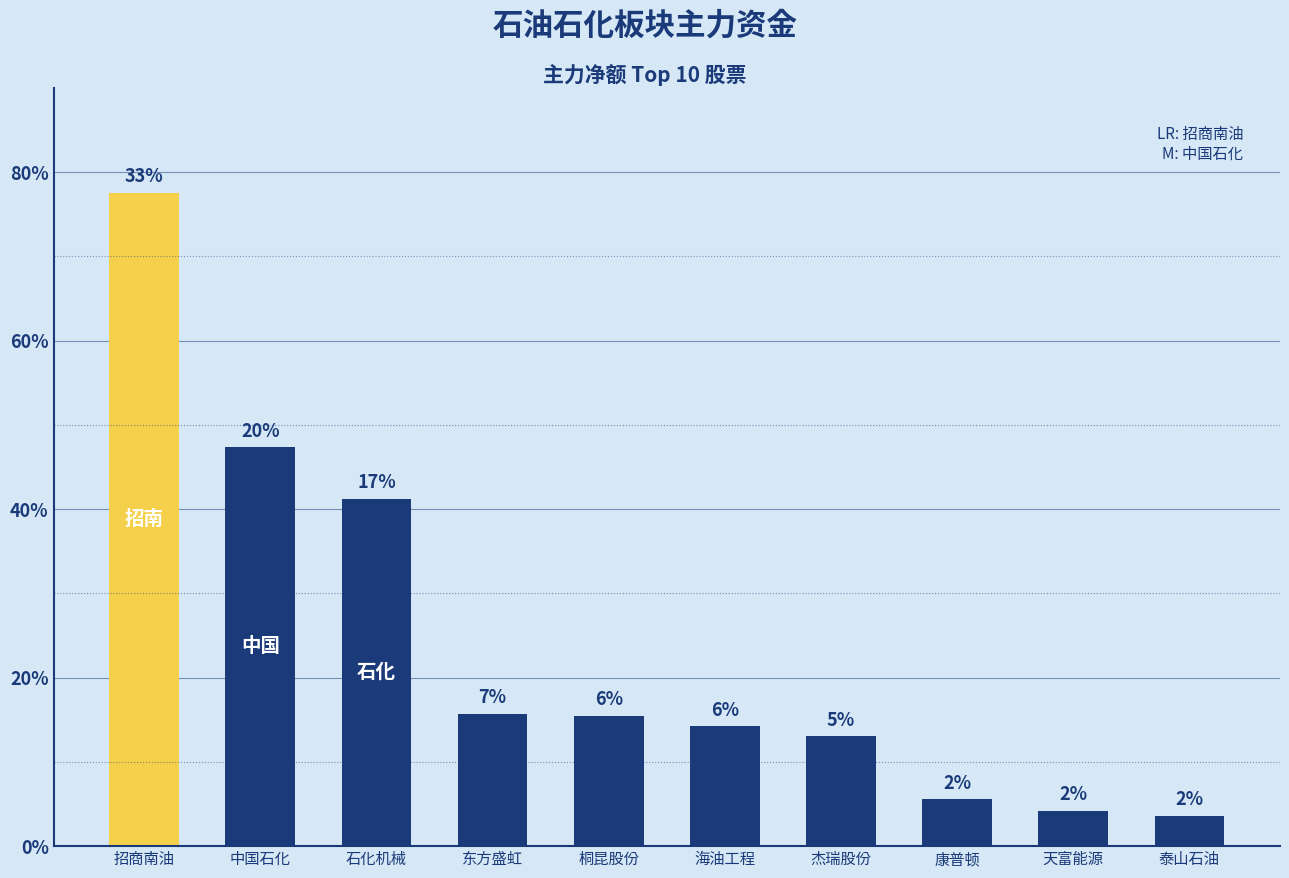

Reading left to right, list all the values displayed in this chart.

招商南油=77579241	中国石化=47336092	石化机械=41258886	东方盛虹=15669666	桐昆股份=15427418	海油工程=14218200	杰瑞股份=13023904	康普顿=5545510	天富能源=4225769	泰山石油=3585703